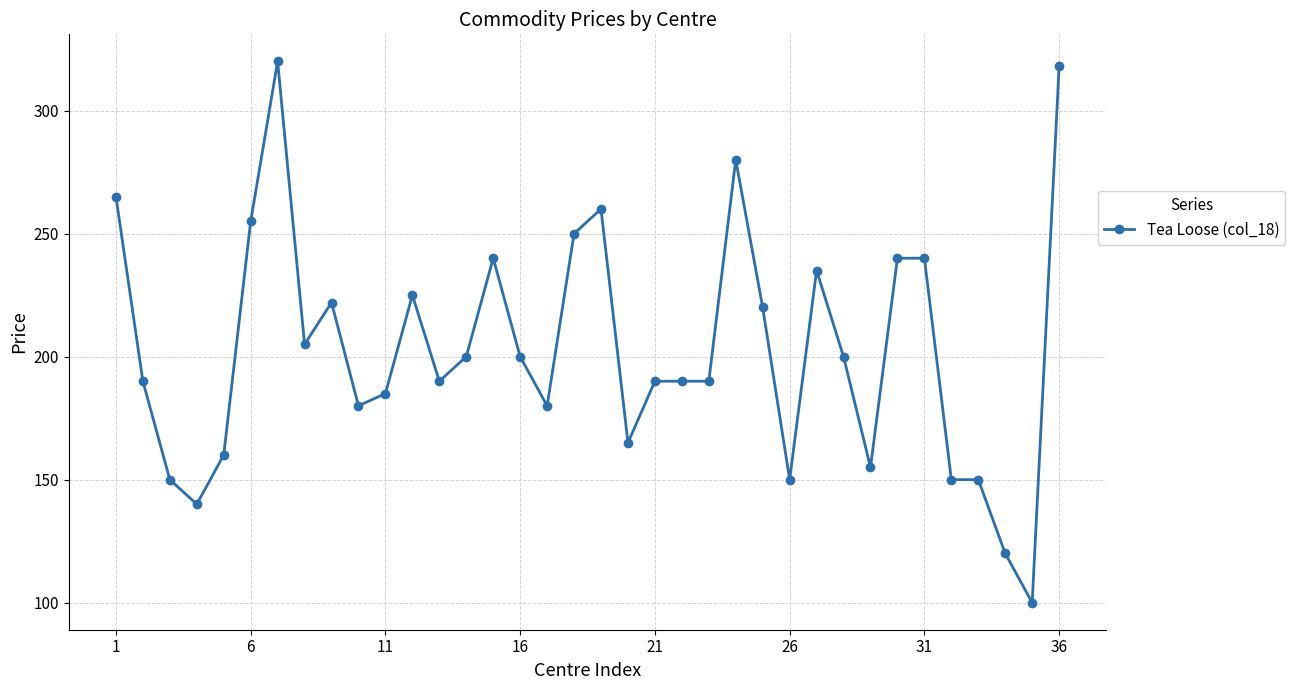

Reading left to right, what are all the values shown in this chart?

265	190	150	140	160	255	320	205	222	180	185	225	190	200	240	200	180	250	260	165	190	190	190	280	220	150	235	200	155	240	240	150	150	120	100	318